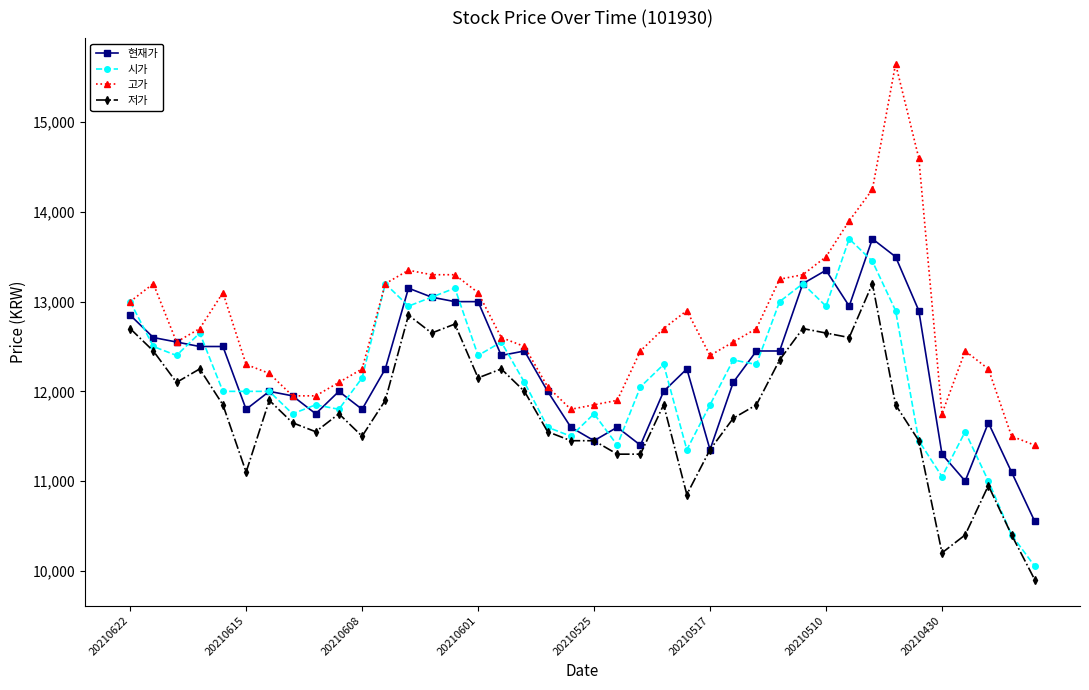

Which series has the largest range (max minus min)?

고가